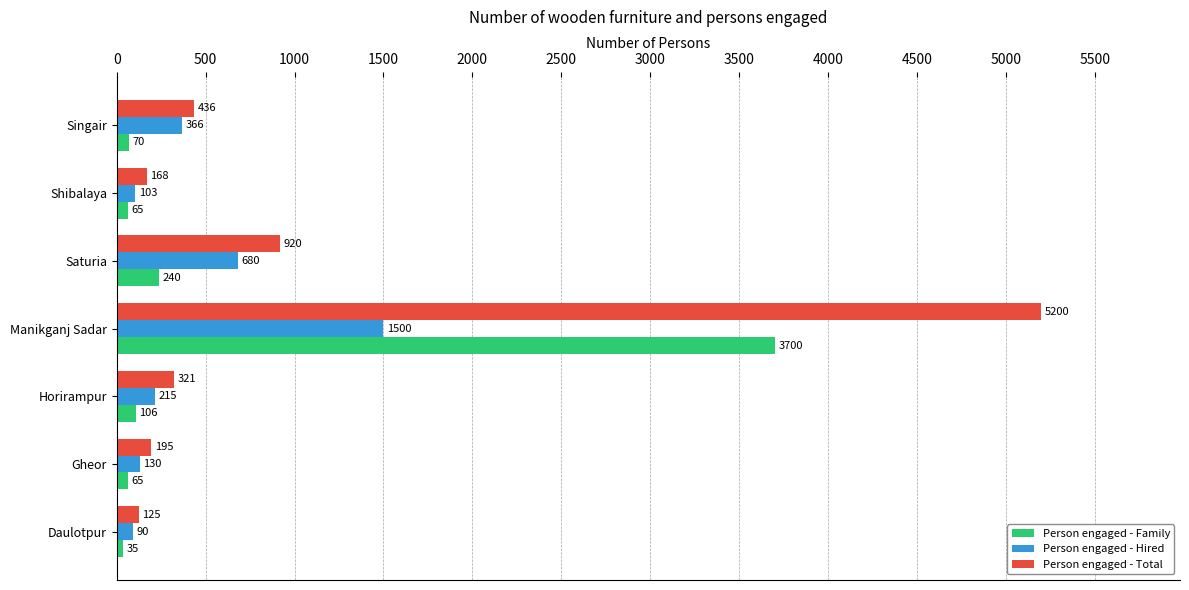

The value of Person engaged - Total at Manikganj Sadar is 5200. True or false?

True